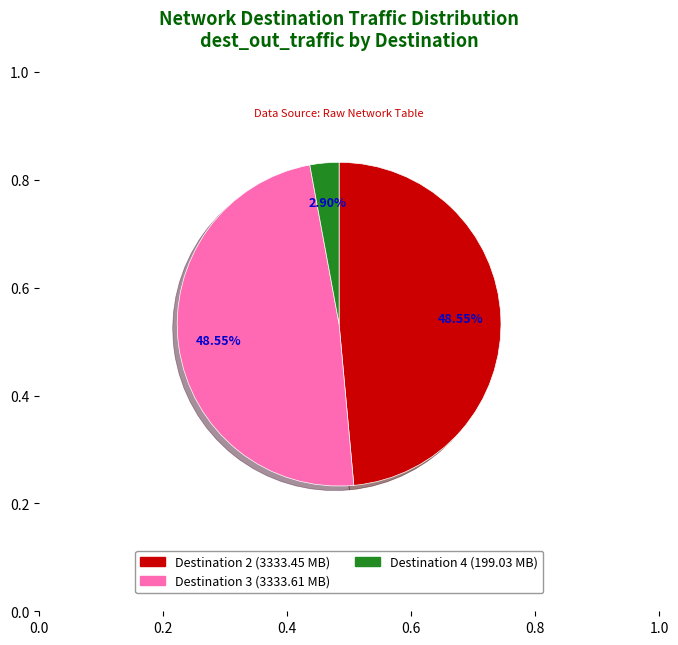

Is there a majority slice in this chart?

No